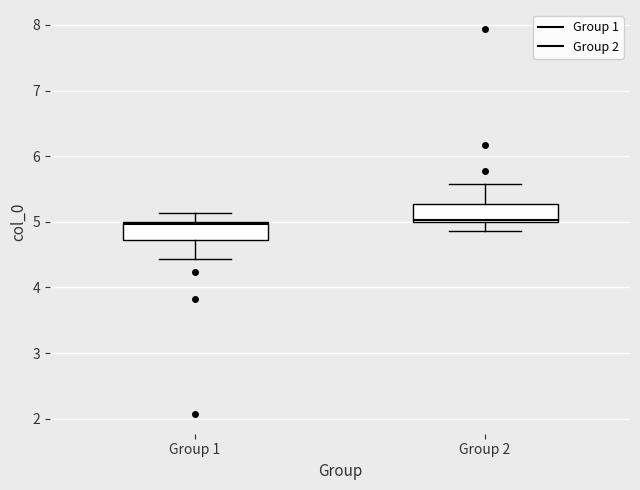

Reading left to right, transcribe this box plot: for each box, give where its median line is, the range the box spans, and where its two whiskers end, as read against the y-axis. The values are not printed on the chart, so give them approximately, as read against the axis.

Group 1: median 5.0, box 4.7 to 5.0, whiskers 4.4 to 5.1
Group 2: median 5.0, box 5.0 to 5.3, whiskers 4.9 to 5.6